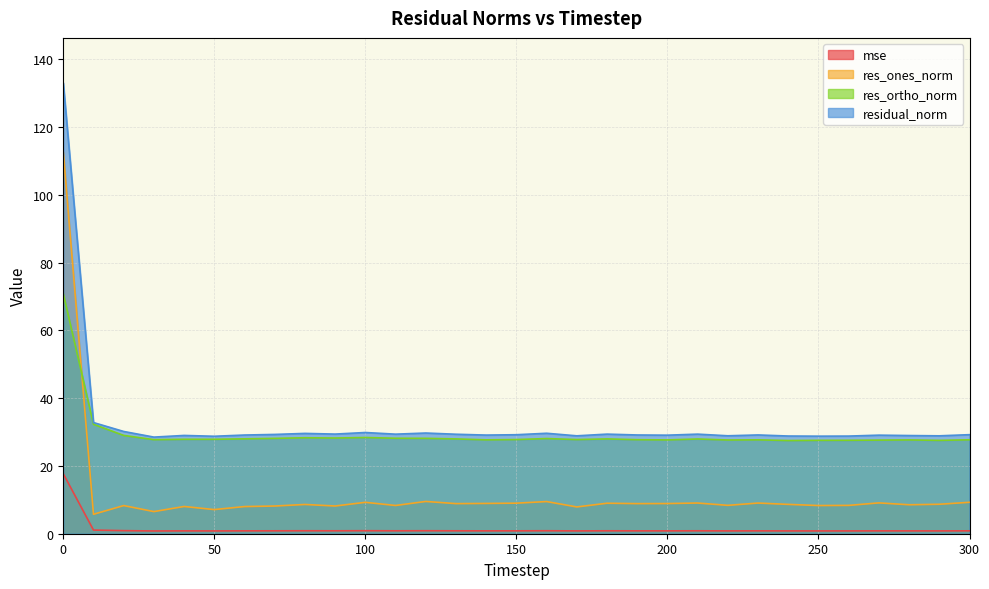

What is the spread (max minus min) of values at 280?

28.1